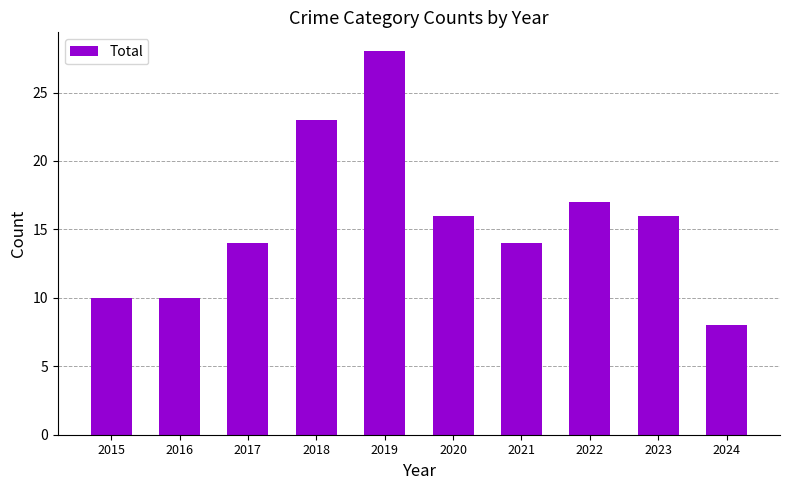

Is it true that the value at 2015 is 6?

False